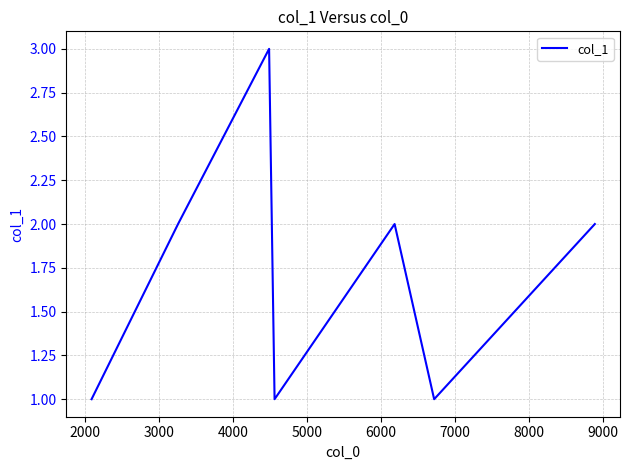

What is the sum of all values?

12